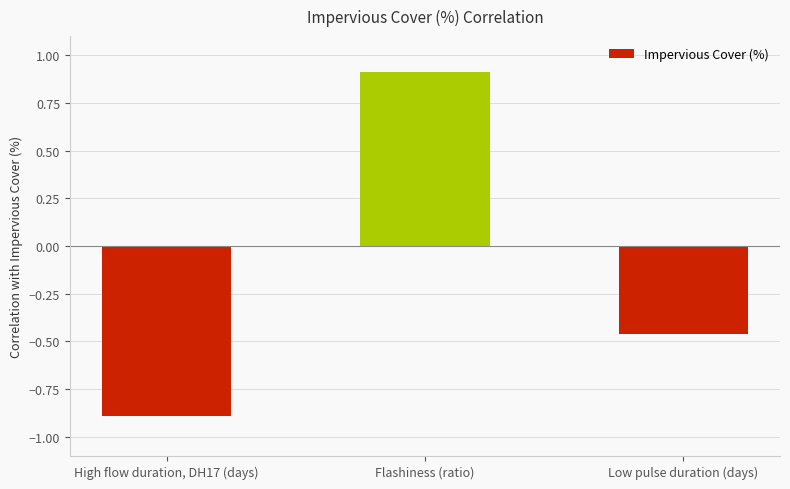

What is the label of the 2nd bar from the left?

Flashiness (ratio)